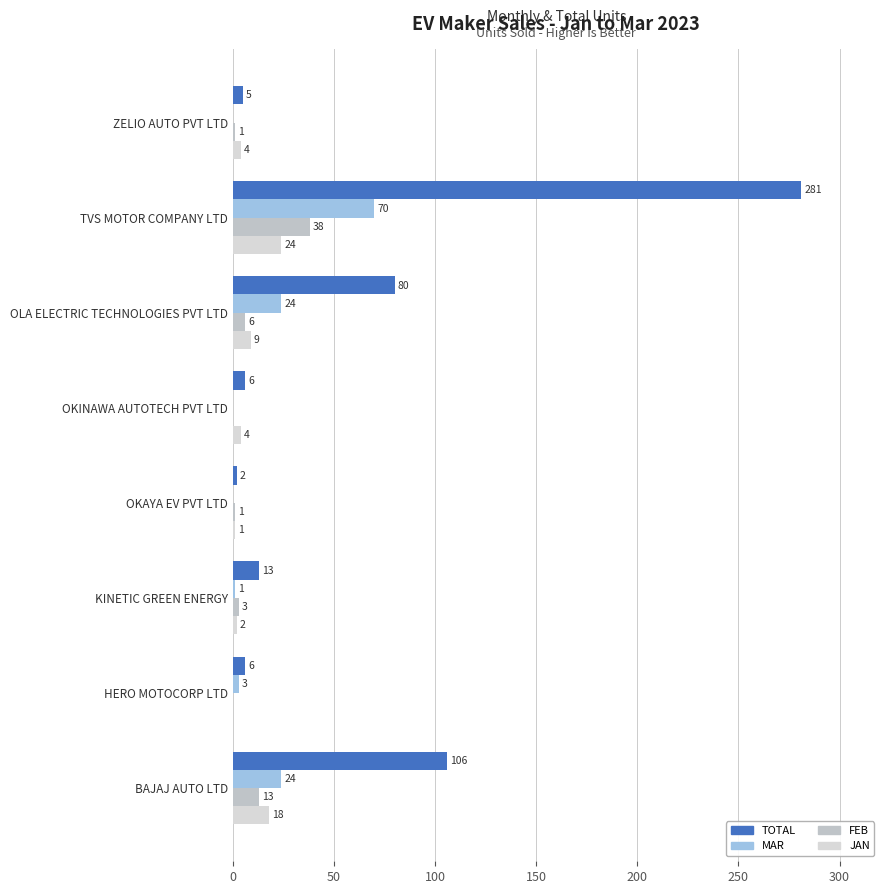

Reading left to right, what are all the values shown in this chart?

TOTAL: 106	6	13	2	6	80	281	5
MAR: 24	3	1	0	0	24	70	0
FEB: 13	0	3	1	0	6	38	1
JAN: 18	0	2	1	4	9	24	4